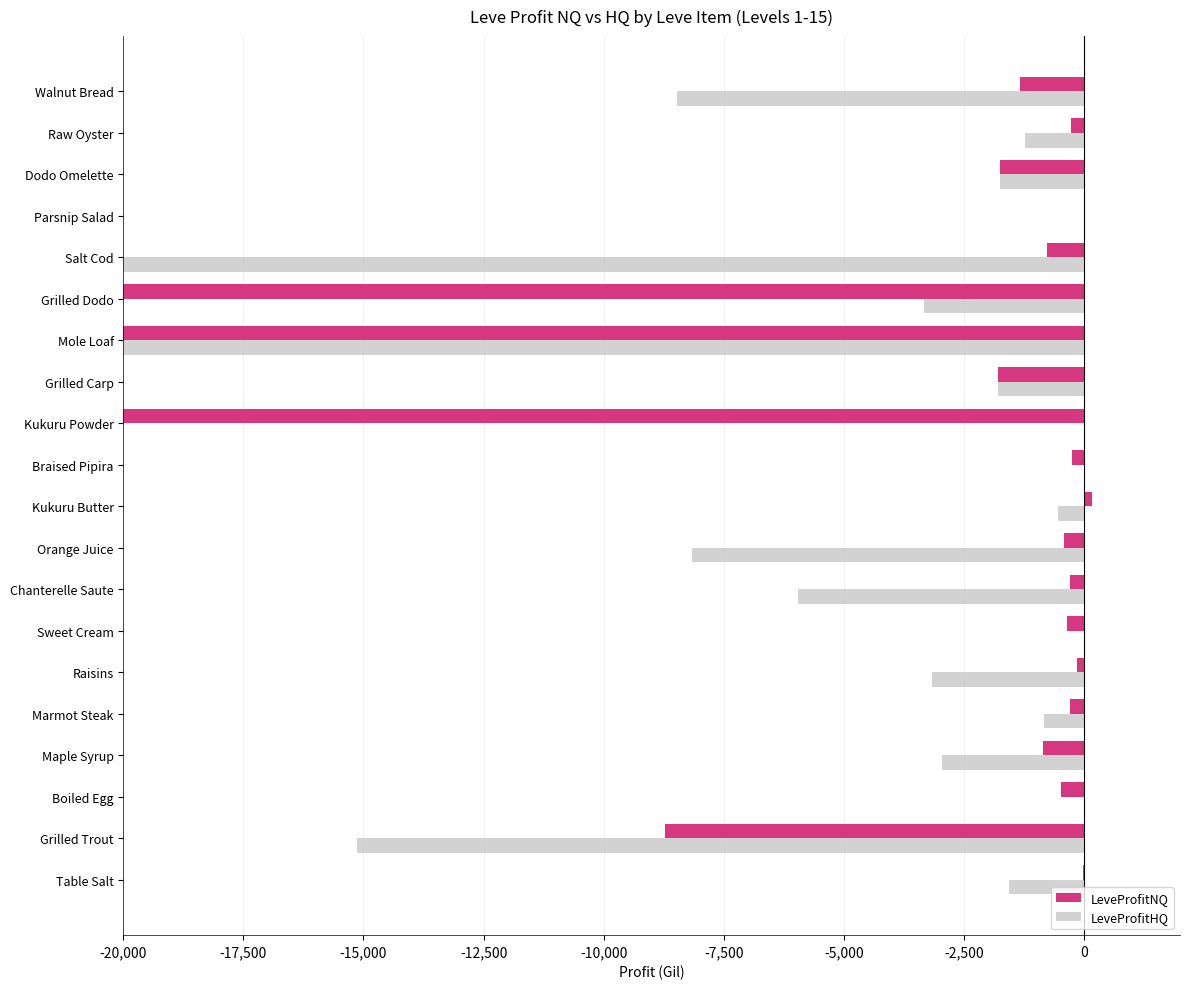

Is it true that LeveProfitNQ equals -8728.8 at Grilled Trout?

True